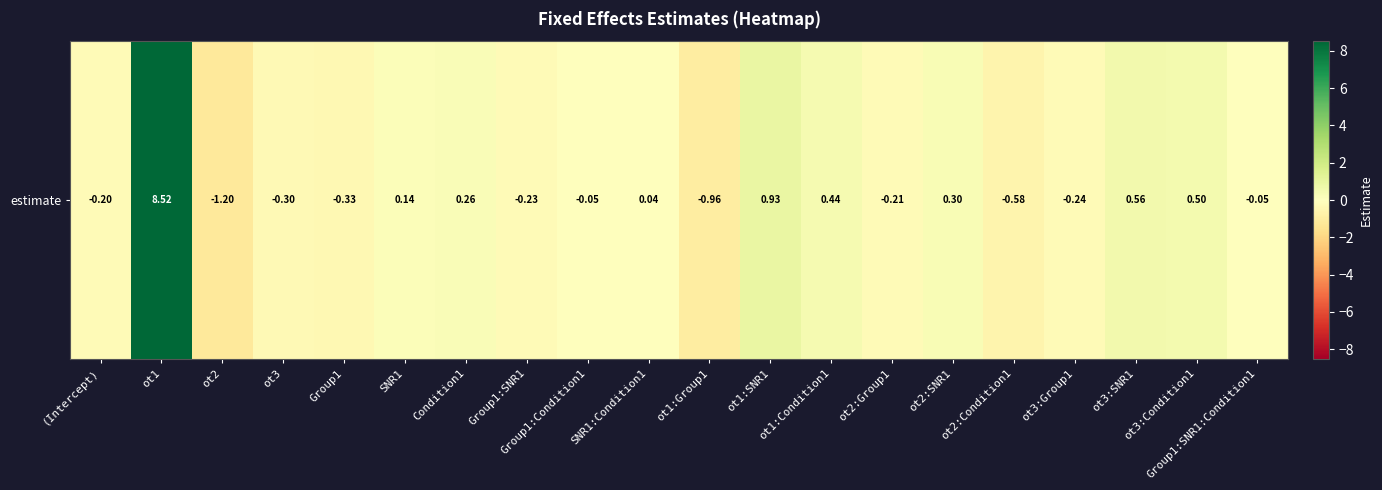

Is it true that the value at ot3:Group1 is -0.1?

False